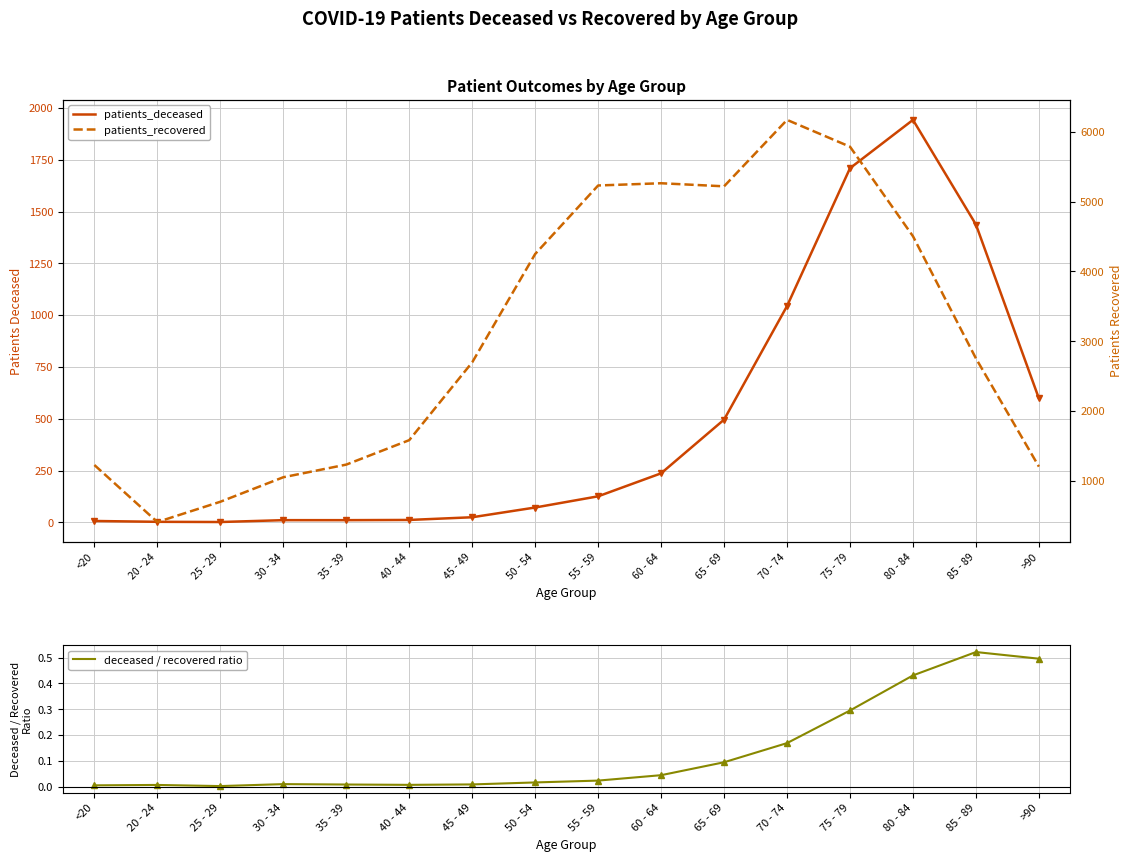

At which category is the sum across all series the highest?

75 - 79